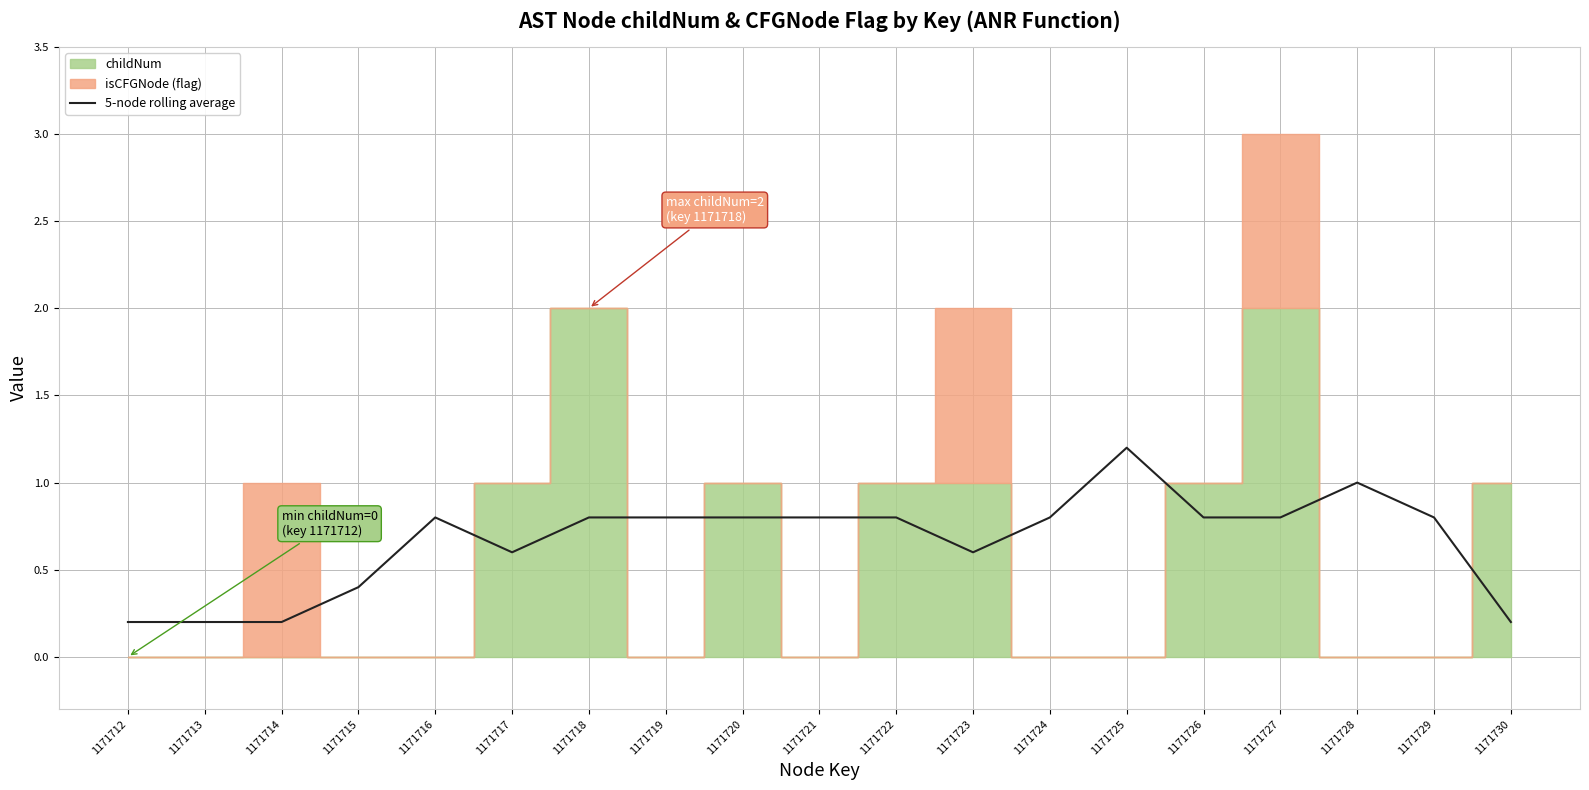

Reading left to right, what are all the values shown in this chart?

0.2	0.2	0.2	0.4	0.8	0.6	0.8	0.8	0.8	0.8	0.8	0.6	0.8	1.2	0.8	0.8	1.0	0.8	0.2